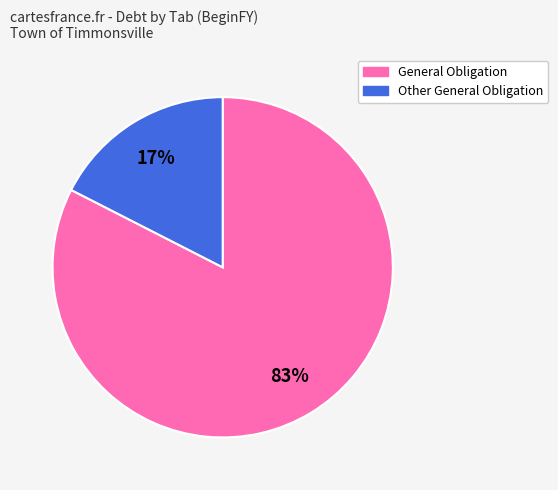

What percentage is the General Obligation slice, to the nearest percent?

83%